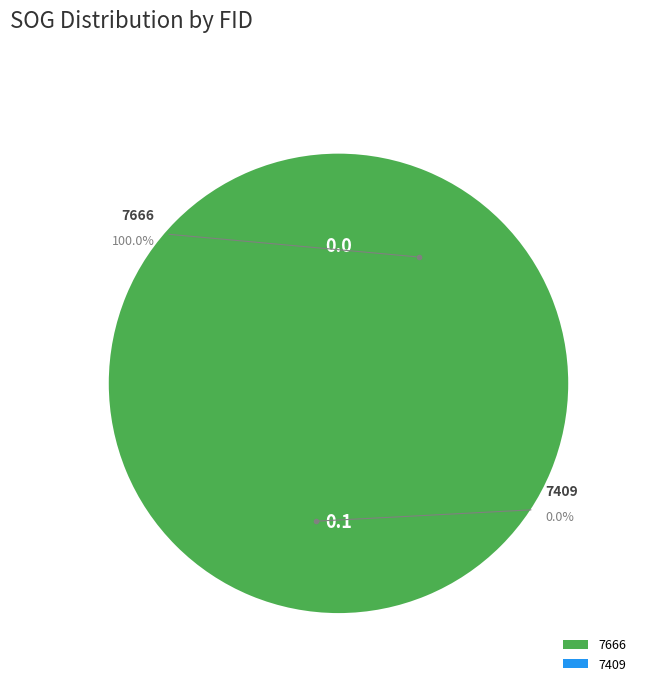

To the nearest percent, what is the average slice percentage?

50%